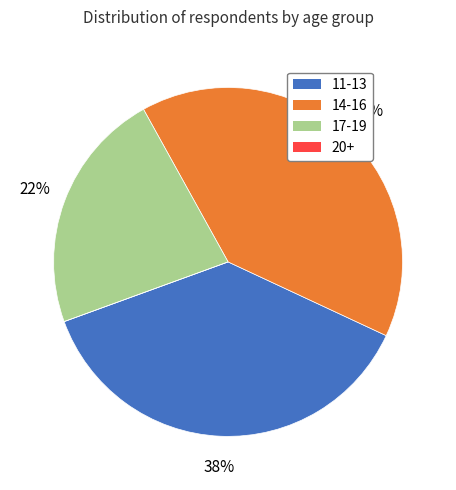

Does 11-13 represent more than half of the total?

No